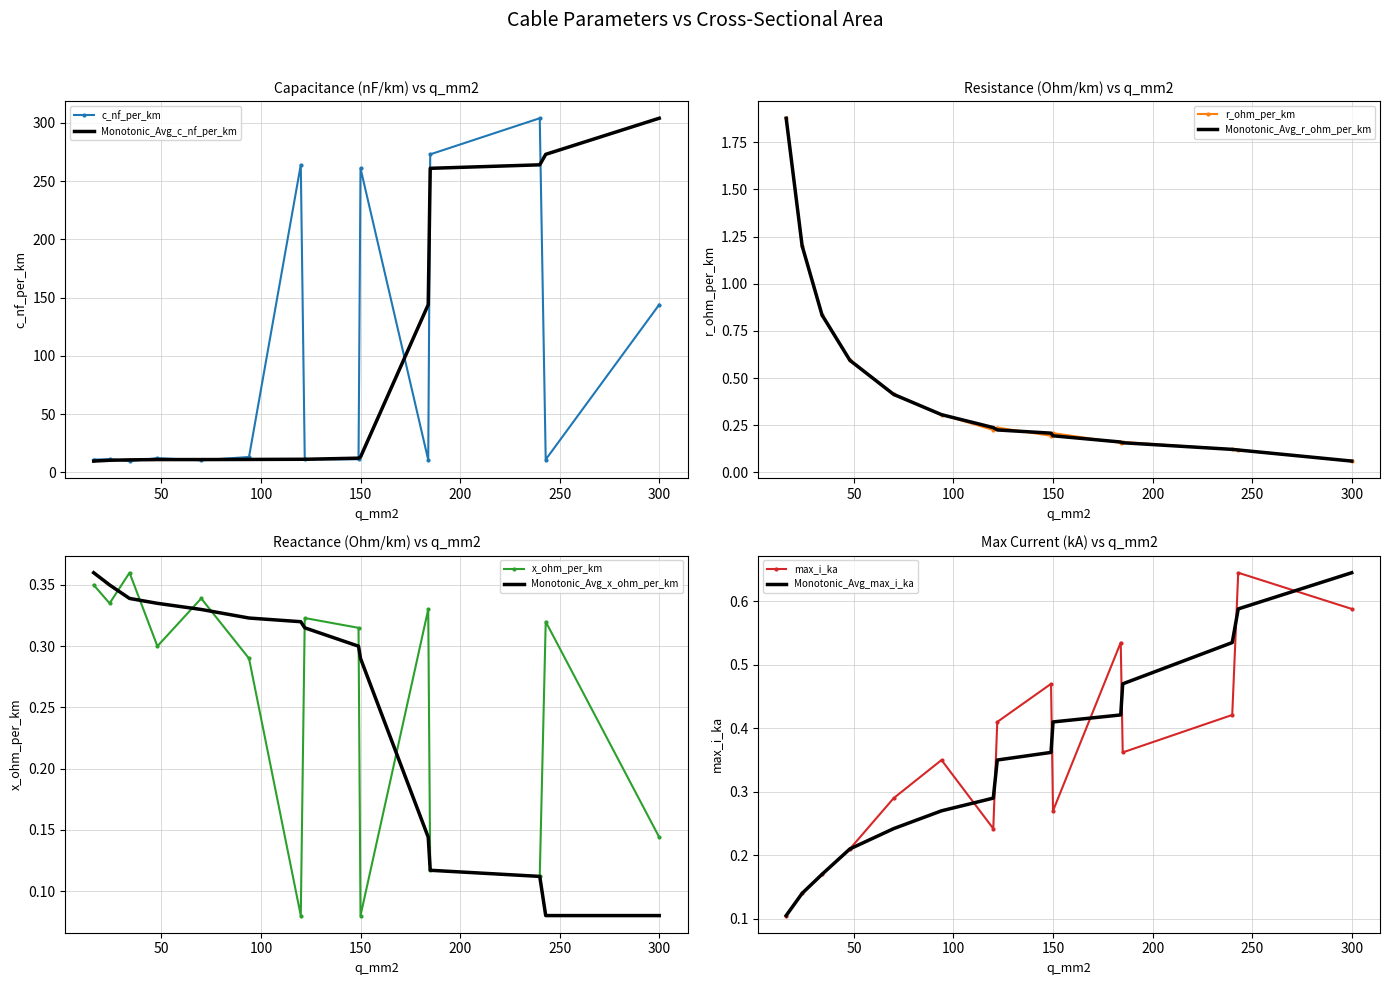

What is the difference between the second highest and second lowest values in the x_ohm_per_km series?

0.3